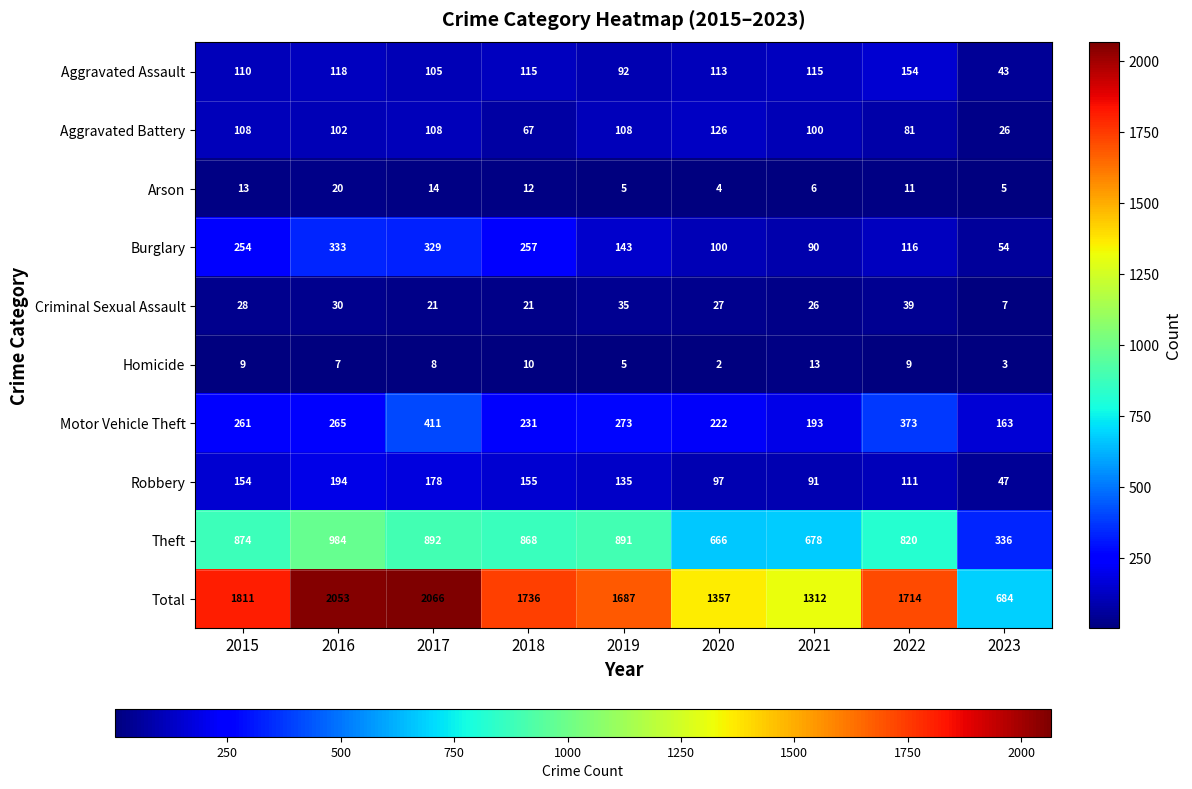

Between 2022 and 2023, which series saw the biggest shift?

Total